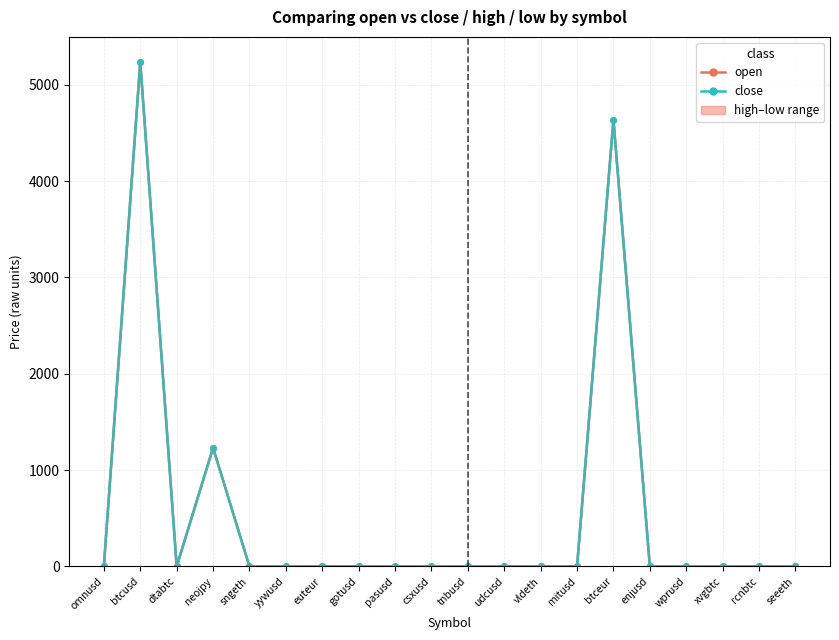

At which label is low closest to 2617?

neojpy